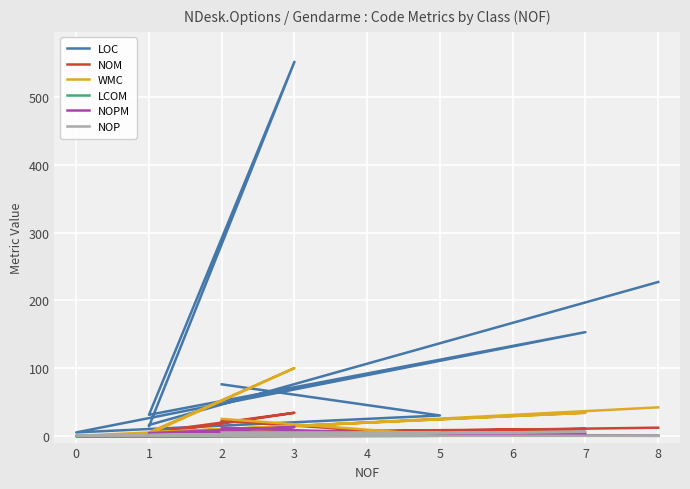

Is the value of NOP at 5 greater than the value of NOM at 8?

No